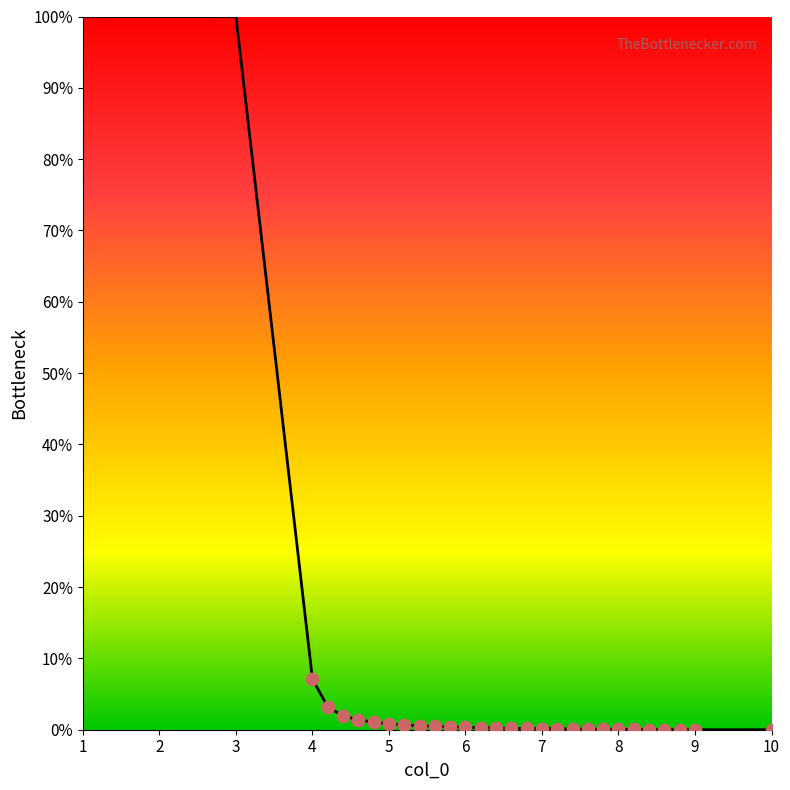

What is the greatest value displayed?

100.0